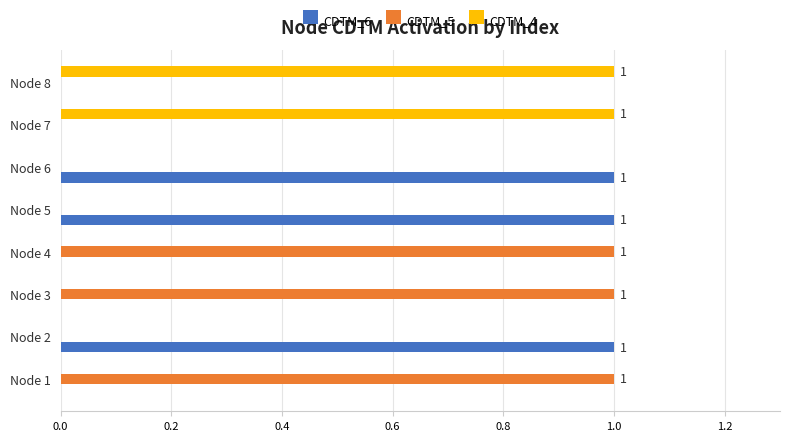

True or false: CDTM_4 has a value of 1 at Node 4.

False